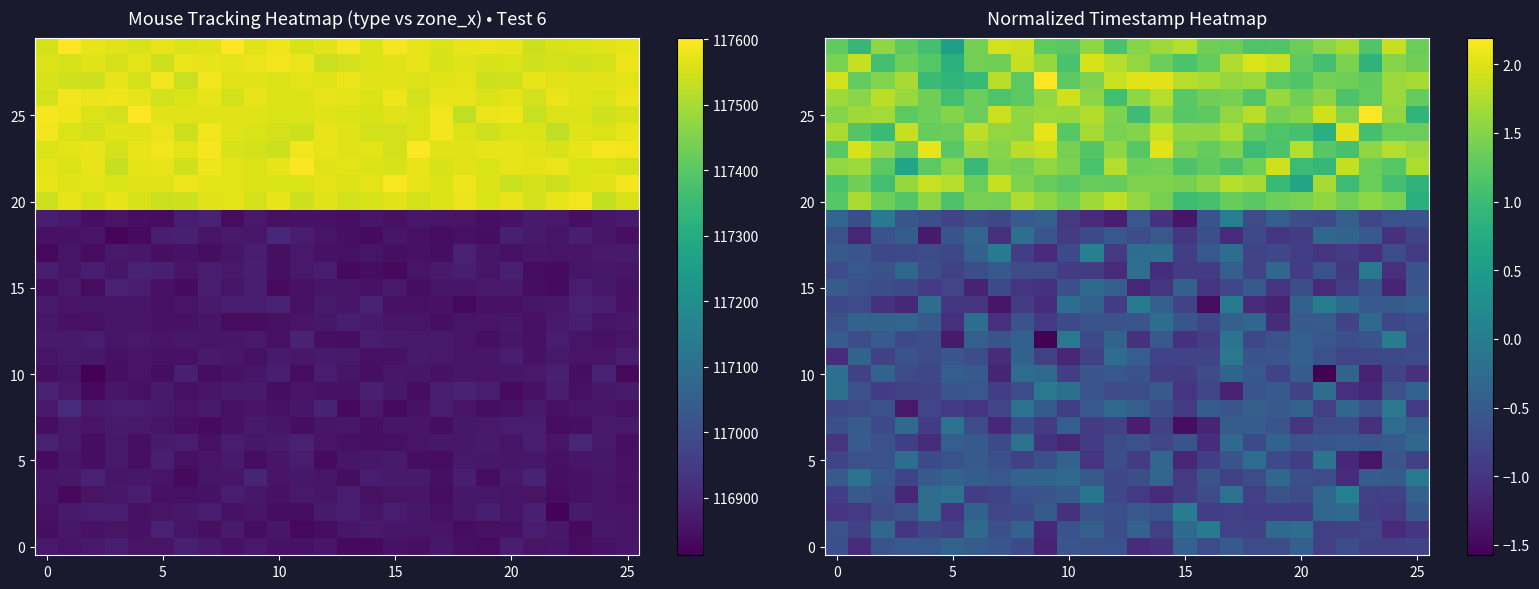

True or false: 15 has a value of -0.6 at 25.

True